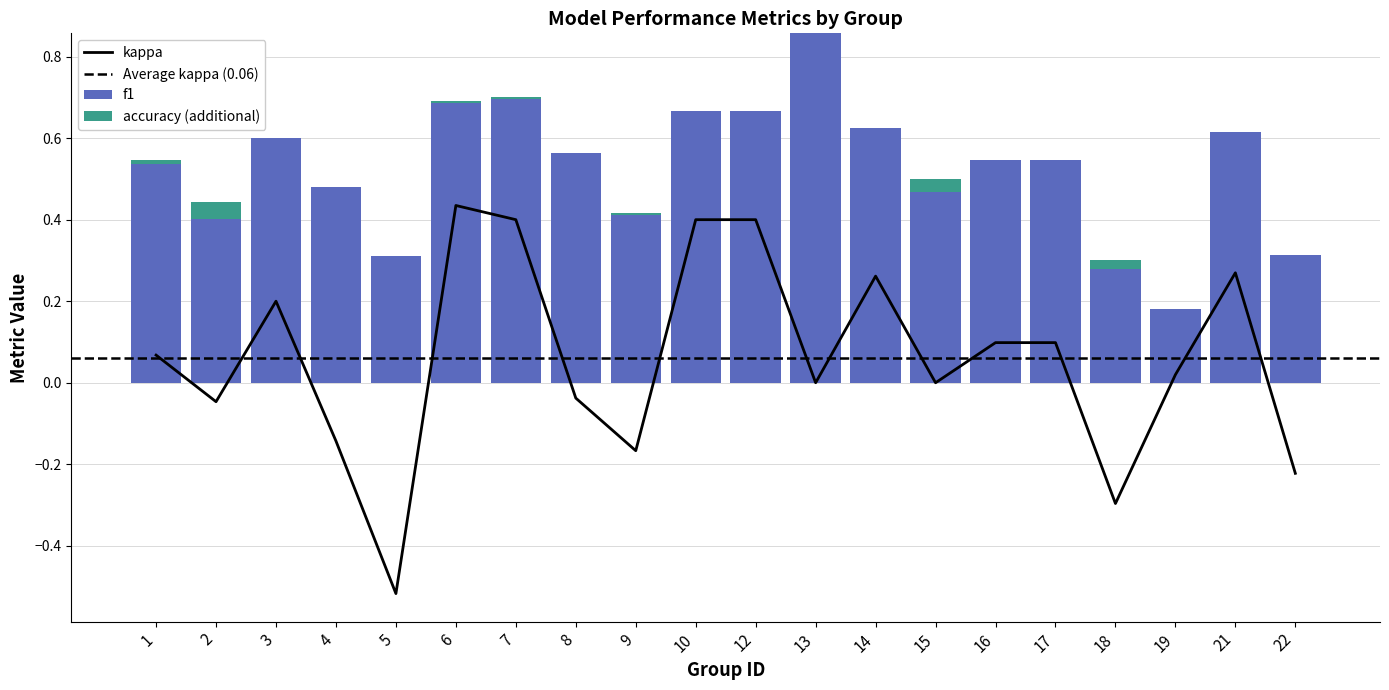

What is the sum of all kappa values?

1.2